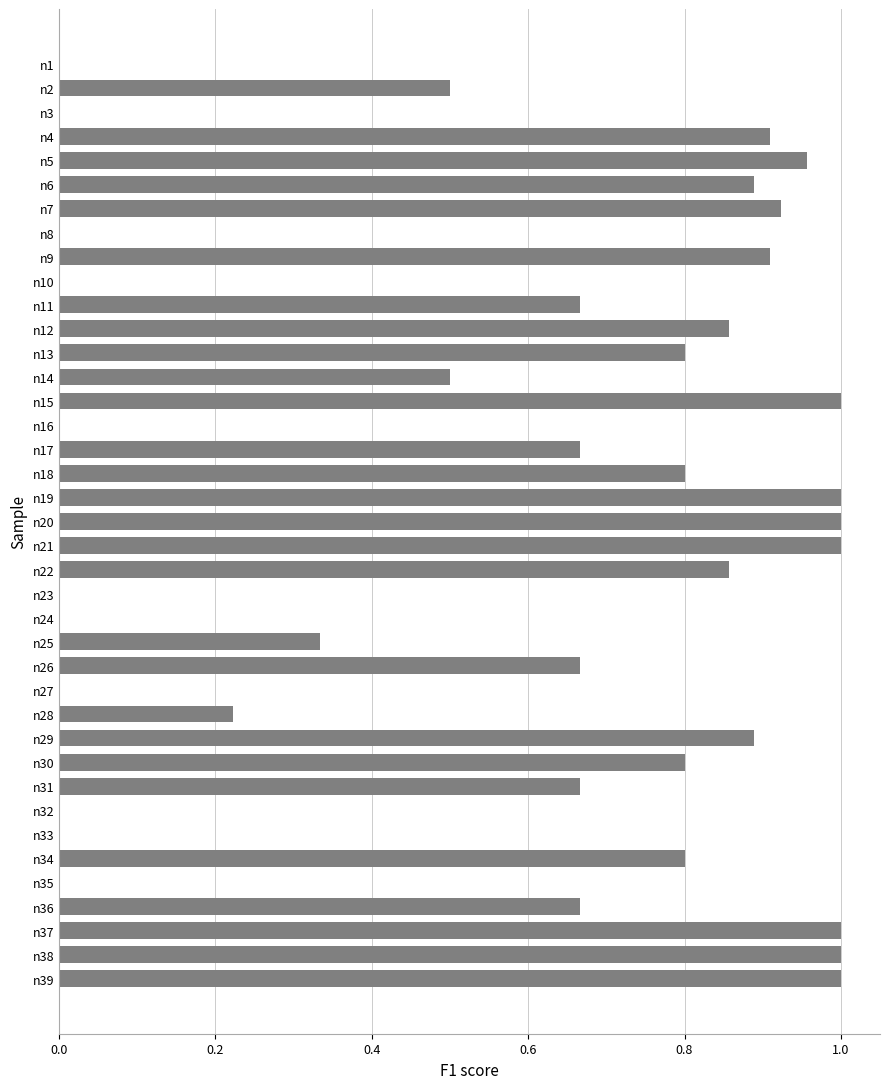

What is the change in value from n35 to n38?

+1.0